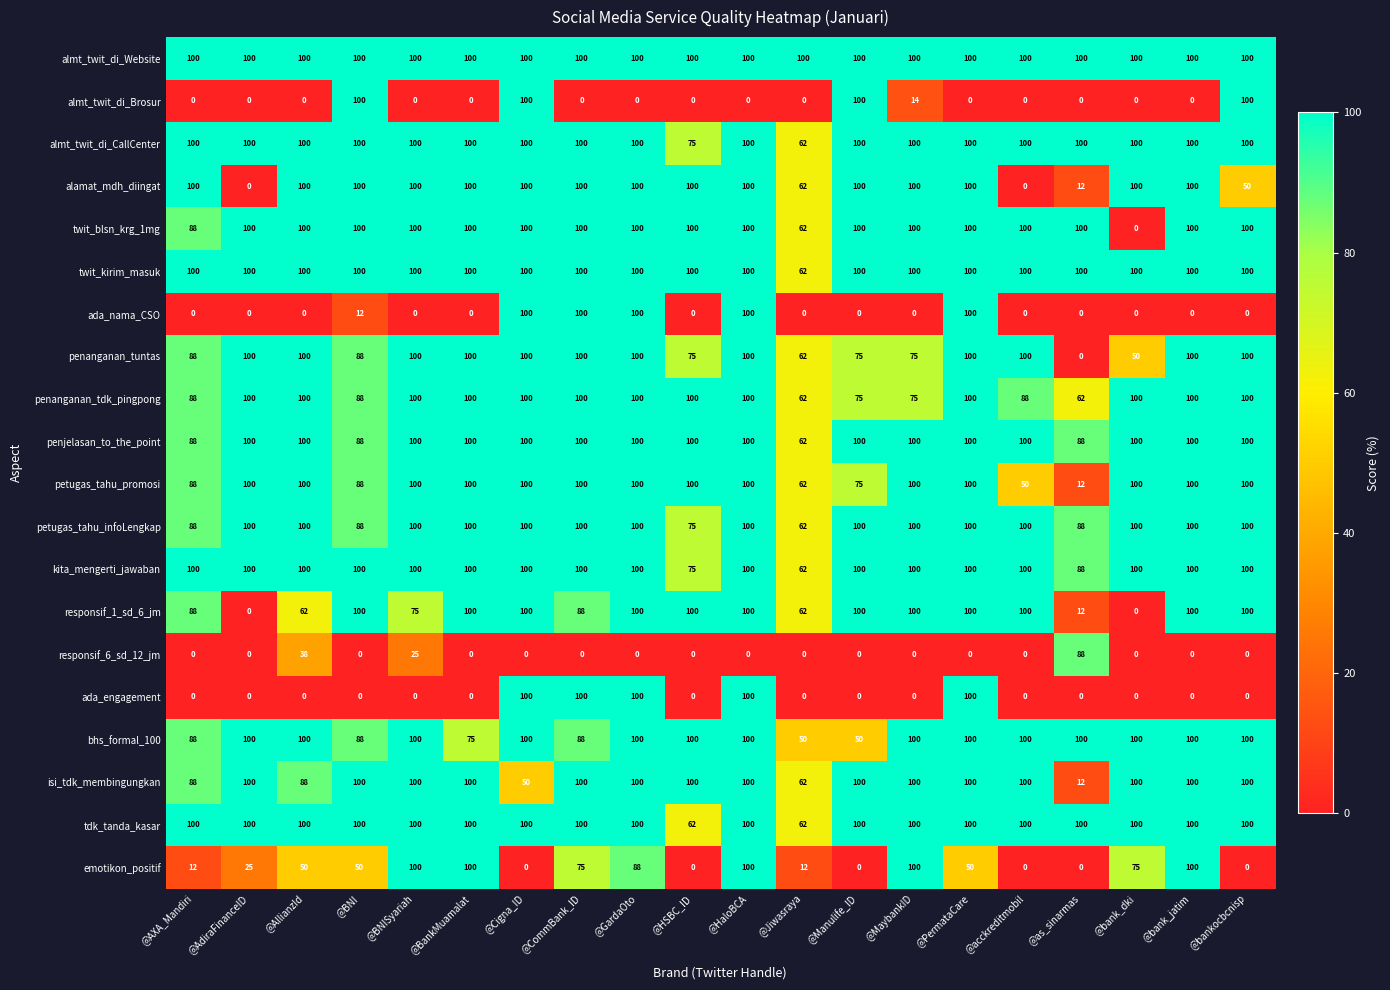

At how many categories does at least one series exceed 93?

20